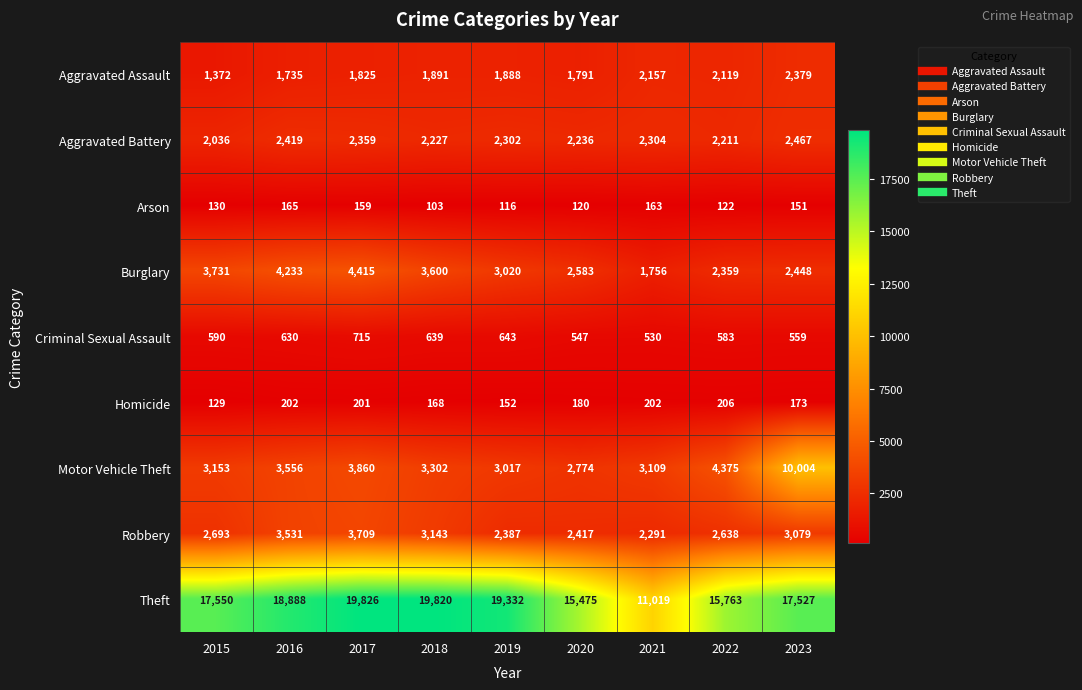

Is it true that Arson equals 159 at 2017?

True